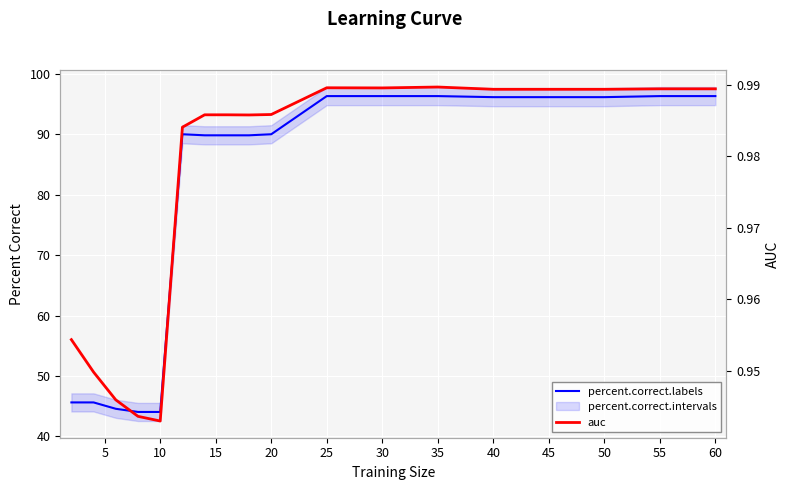

The value of auc at 20 is 0.7. True or false?

False